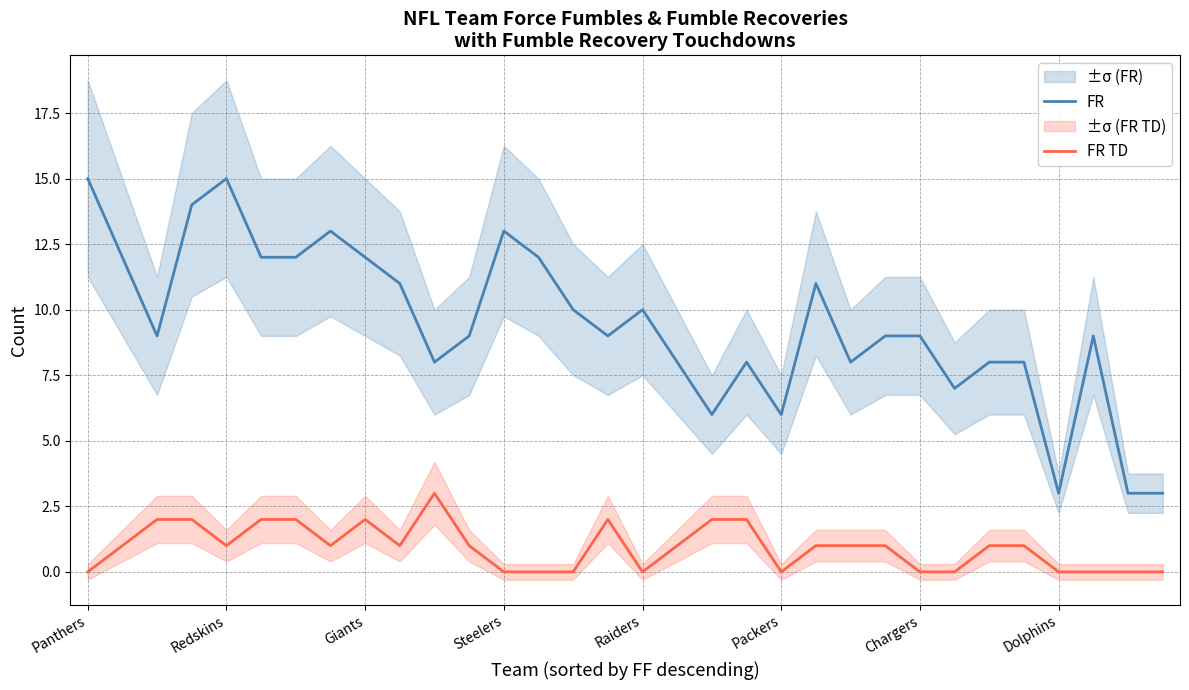

True or false: FR and FR TD intersect in this chart.

False